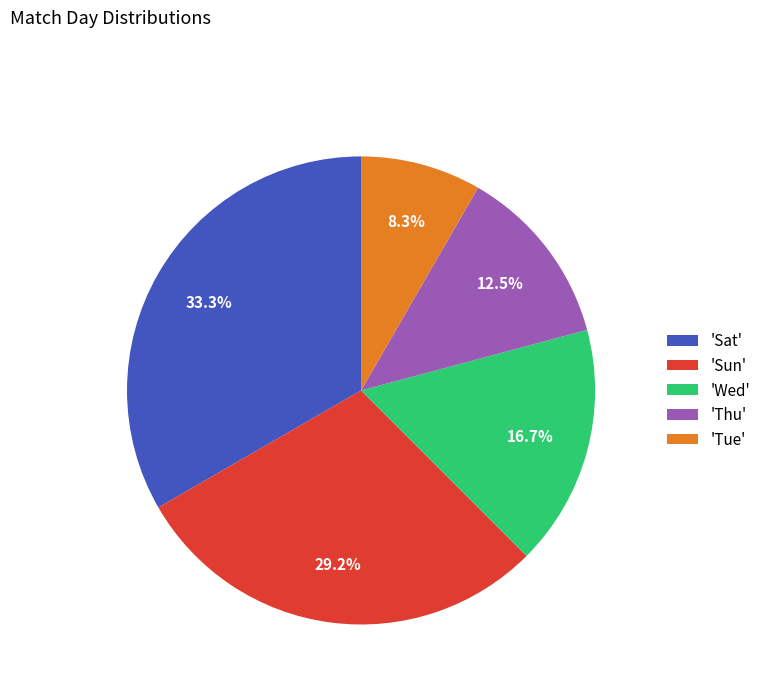

What percentage do 'Thu' and 'Sun' together represent?

41.7%